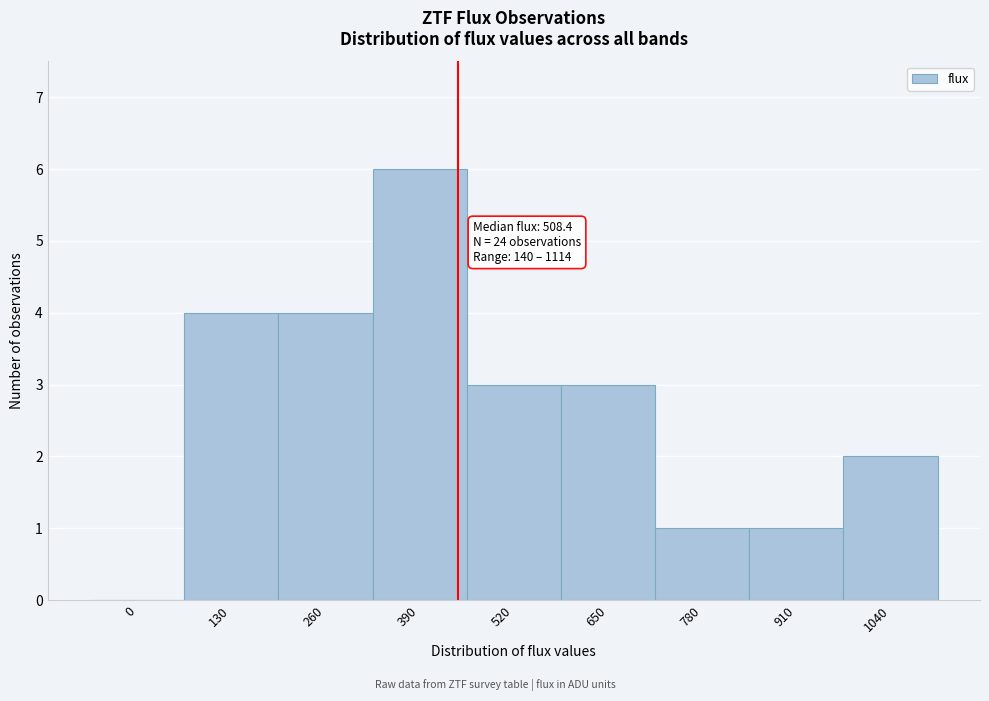

Reading left to right, extract all data points from this chart.

0=0	130=4	260=4	390=6	520=3	650=3	780=1	910=1	1040=2